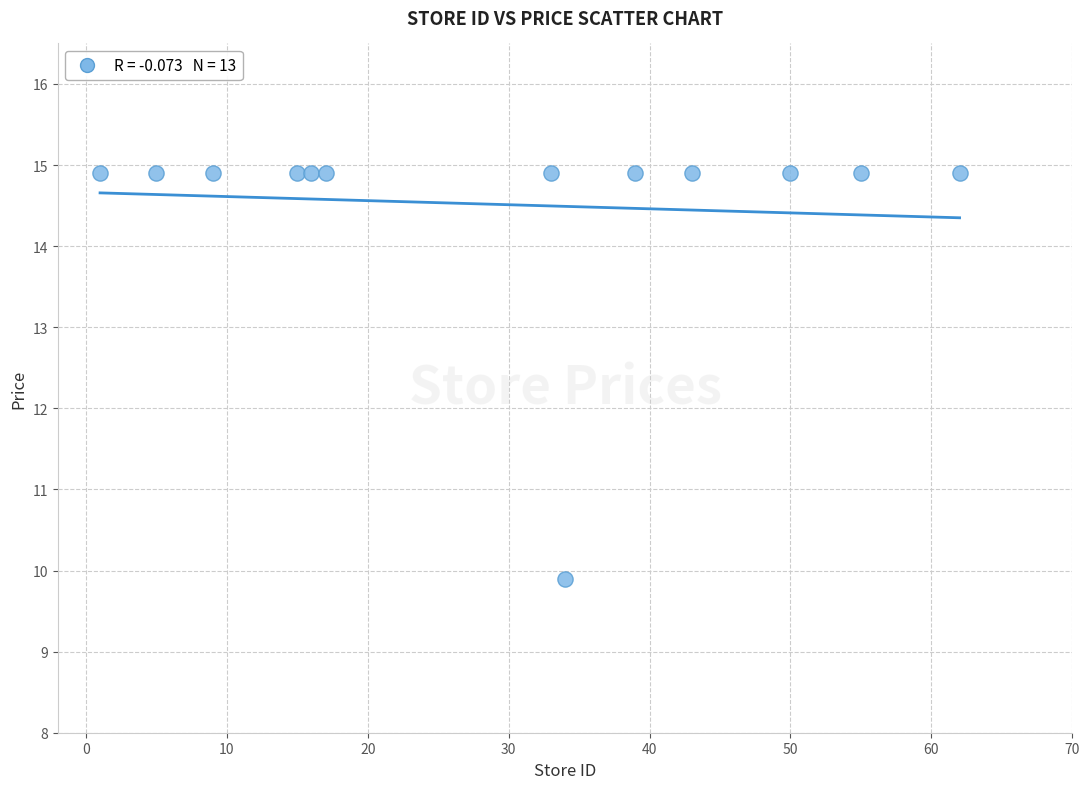

What is the range of Y values (max minus min)?

5.0